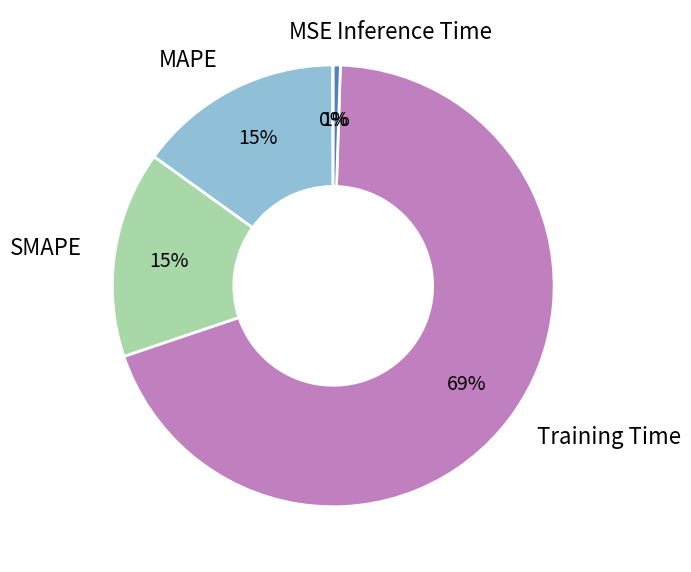

Is the sum of SMAPE and MAPE greater than half?

No